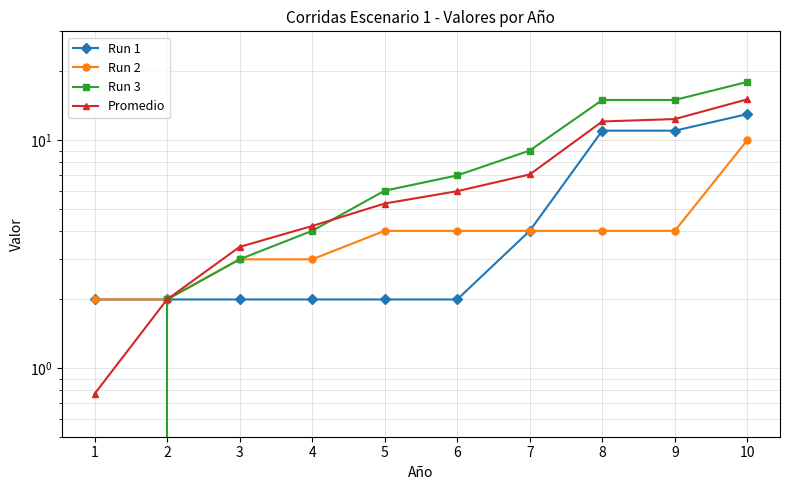

What is the difference between the highest and lowest values at 4?

2.2